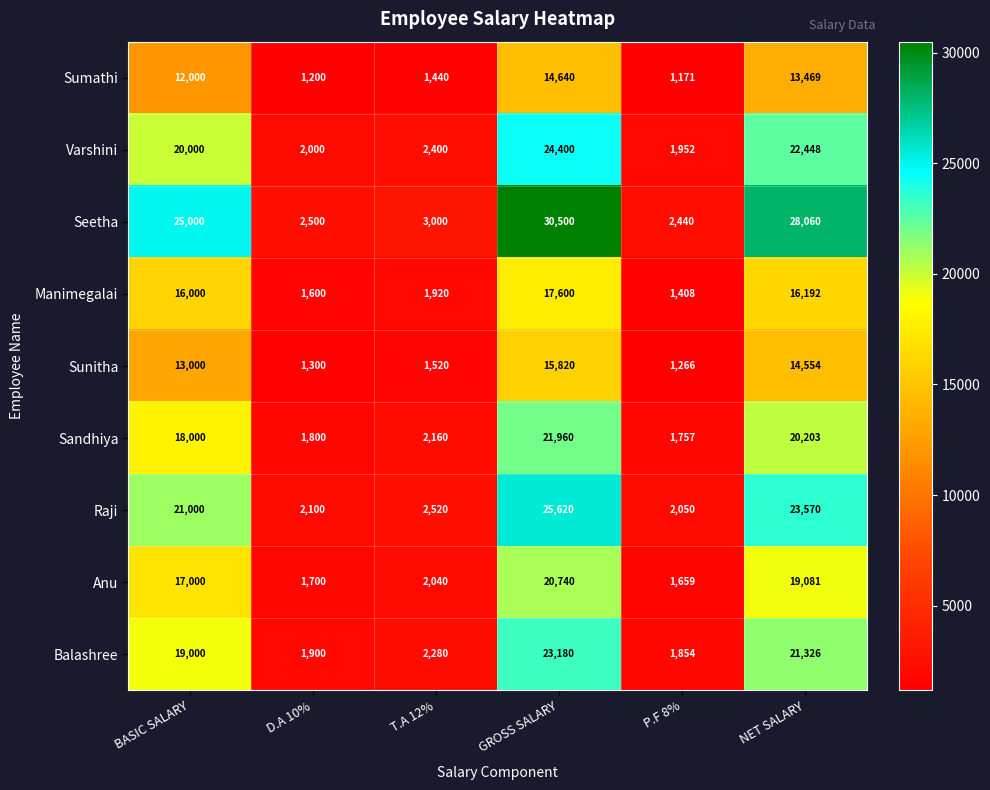

What is the lowest value of the Raji series?

2050